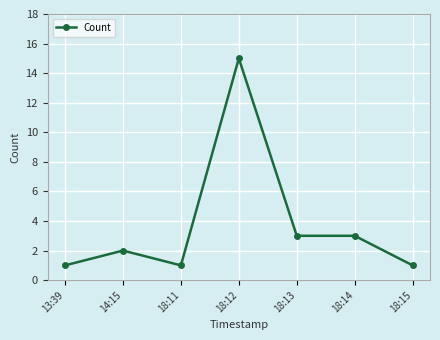

What is the ratio of the value at 13:39 to the value at 14:15?

0.5